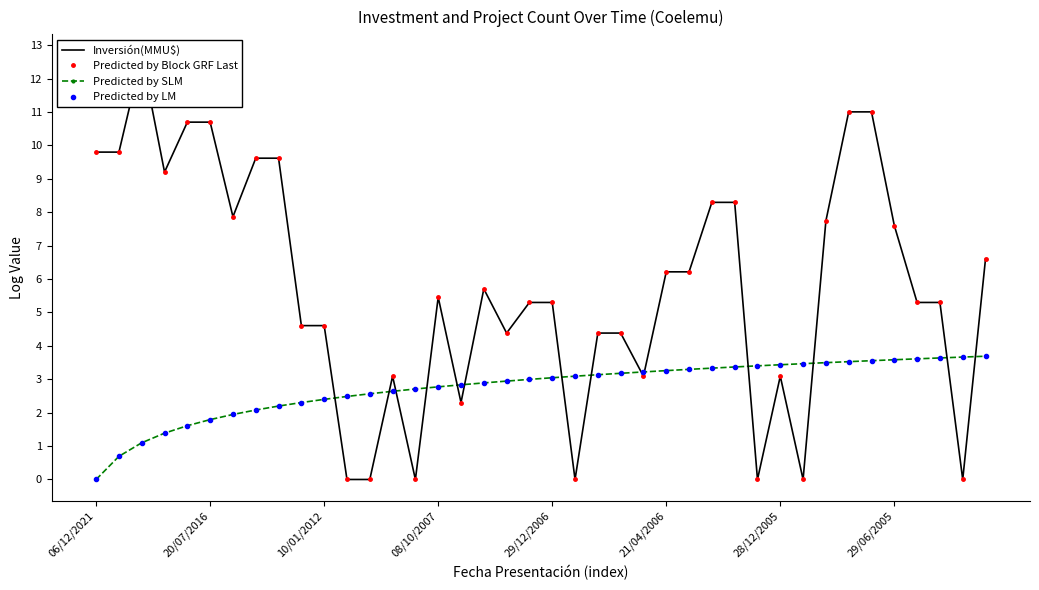

Which series changed the most between 20/07/2016 and 28/12/2005?

Inversión(MMU$)